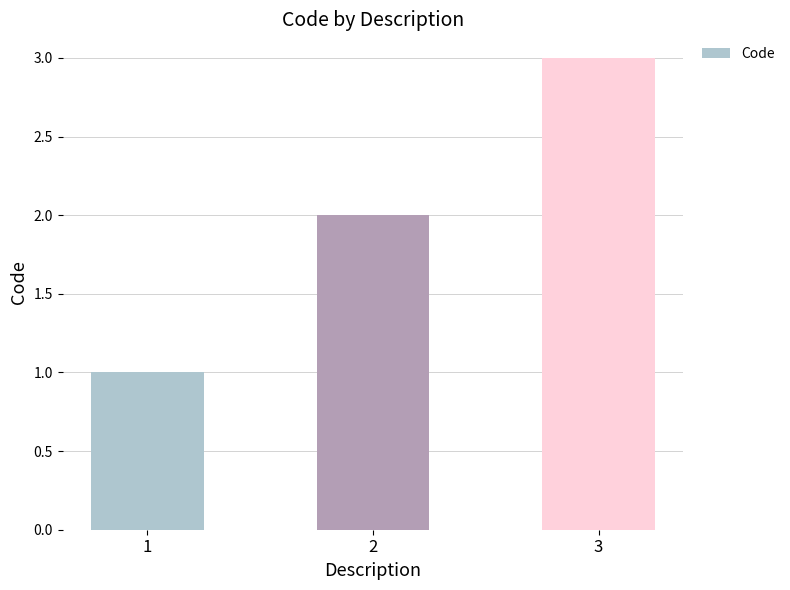

What is the sum of the values at 2 and 3?

5